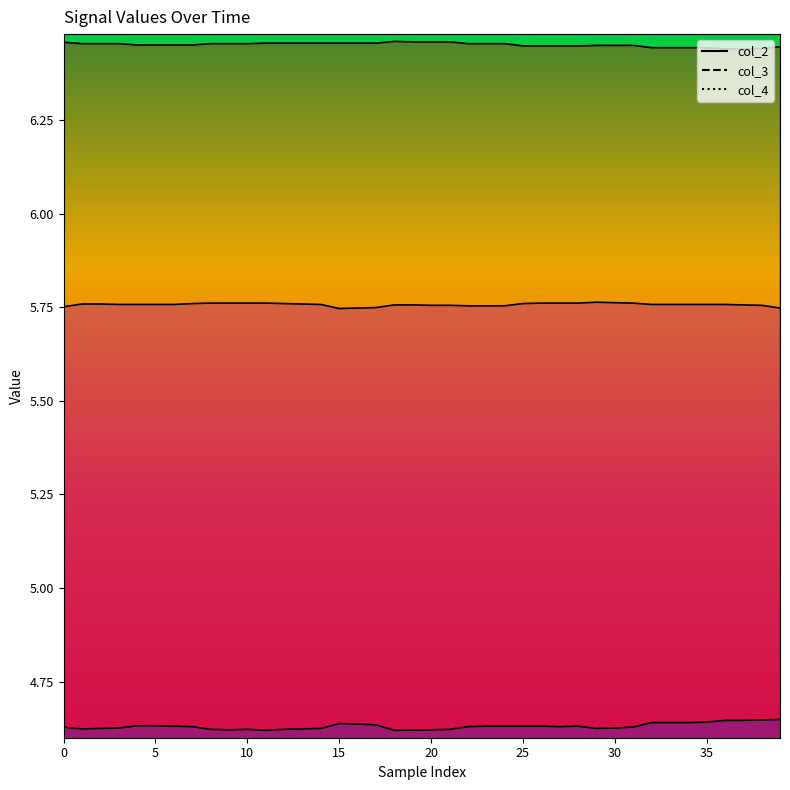

What value does the col_2 series have at 13?

6.5